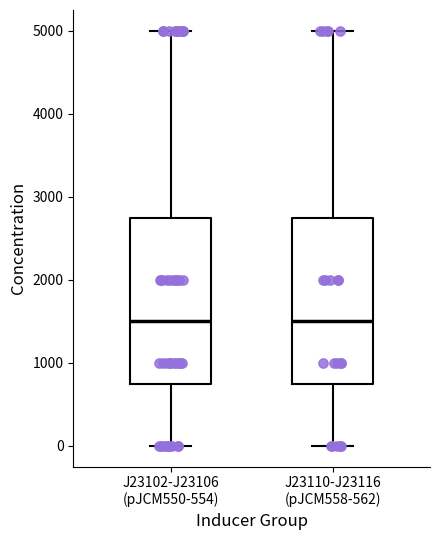

Where does the median line of the box for J23110-J23116 (pJCM558-562) sit on the y-axis? The values are not printed on the chart, so give them approximately, as read against the axis.

1500